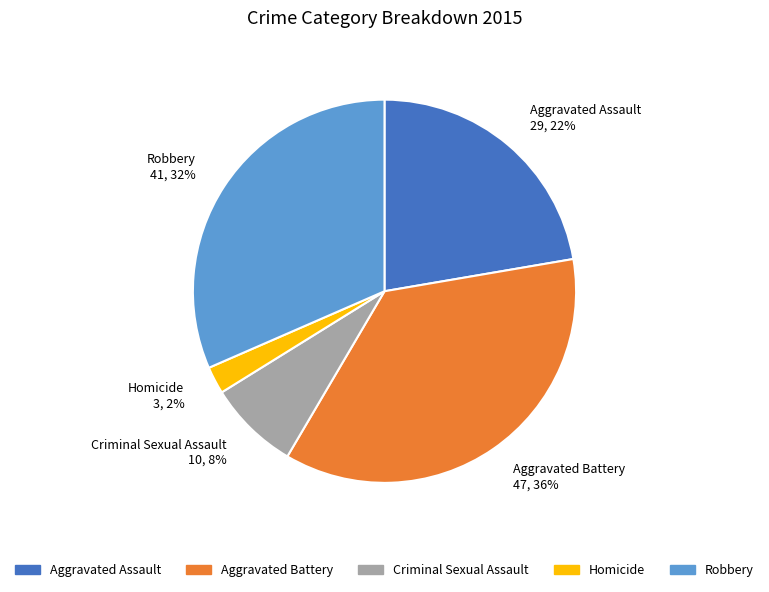

What is the ratio of the value at Aggravated Battery 47, 36% to the value at Robbery 41, 32%?

1.1